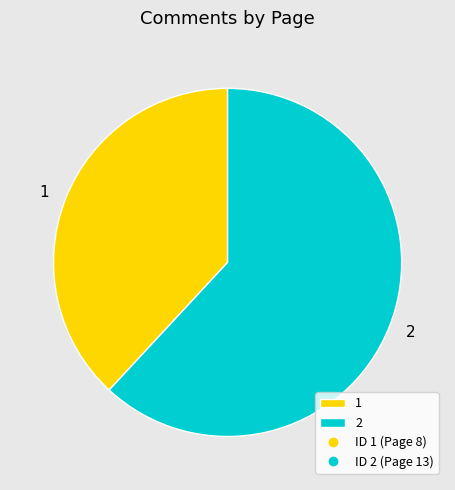

True or false: 2 accounts for 62% of the total.

True